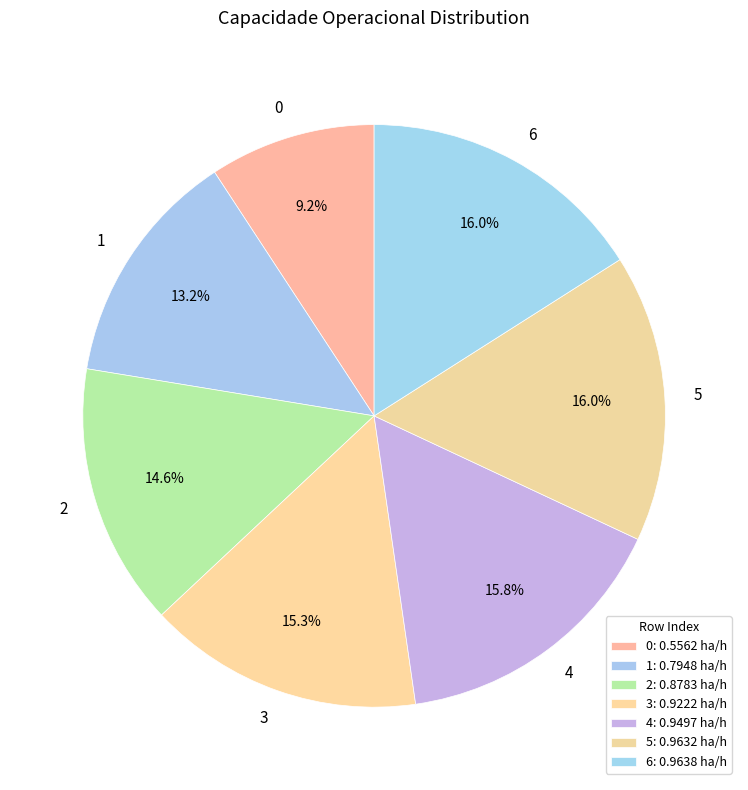

To the nearest percent, what is the difference between the 6 and 3 slice percentages?

1%